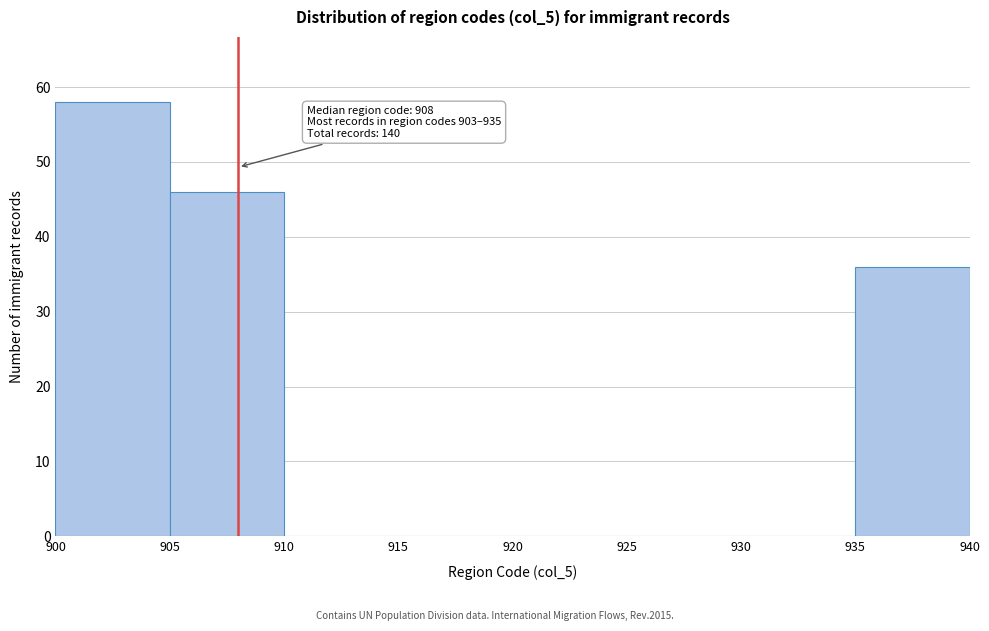

Over which range of the x-axis is the bar tallest?

900 to 905